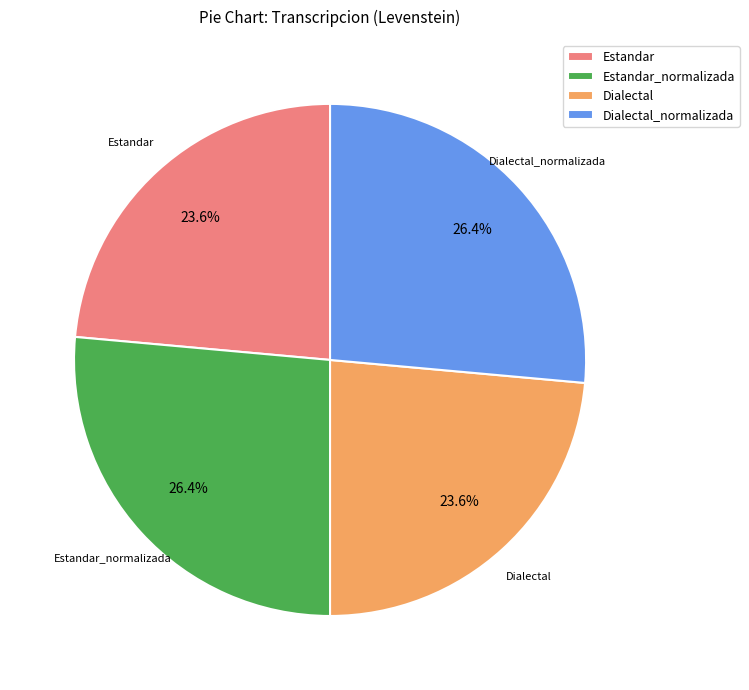

Between Dialectal and Dialectal_normalizada, which is larger?

Dialectal_normalizada